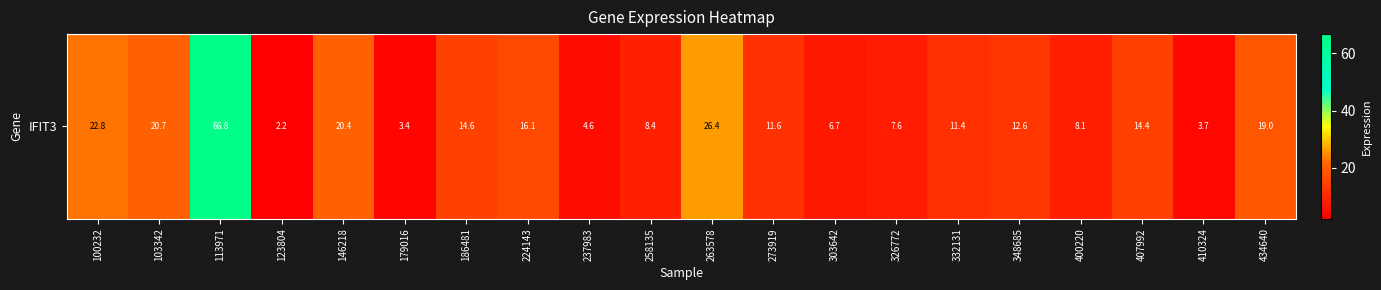

Reading left to right, list all the values displayed in this chart.

22.8	20.7	66.8	2.2	20.4	3.4	14.6	16.1	4.6	8.4	26.4	11.6	6.7	7.6	11.4	12.6	8.1	14.4	3.7	19.0